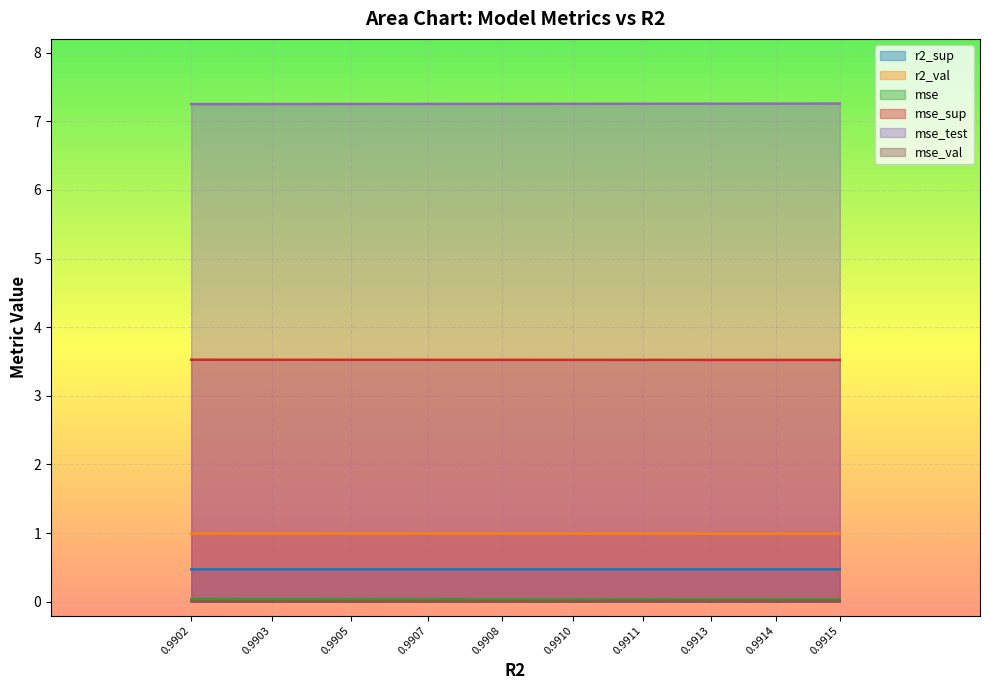

At how many categories does at least one series exceed 1?

10